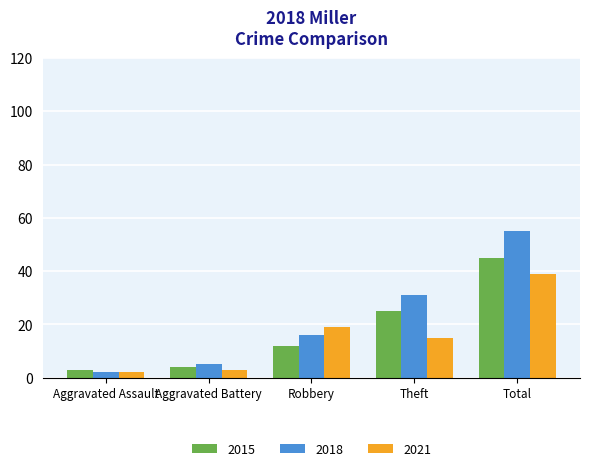

What is the label of the 4th bar from the left?

Theft